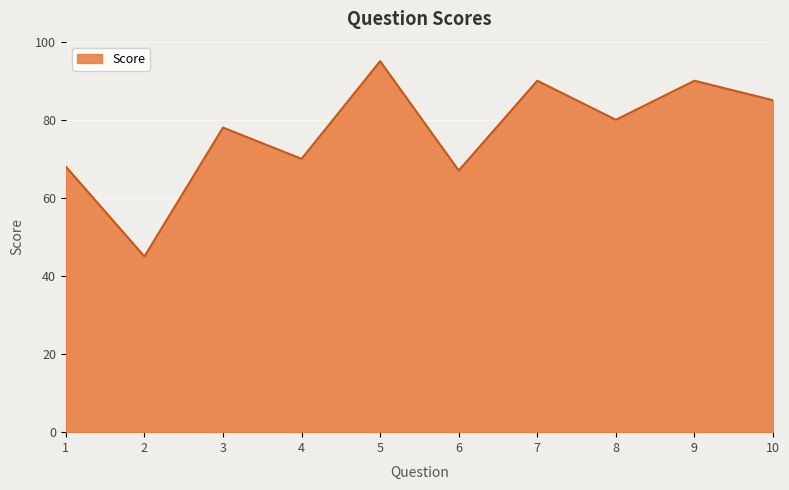

What value does the data have at 6, to the nearest 5?

65